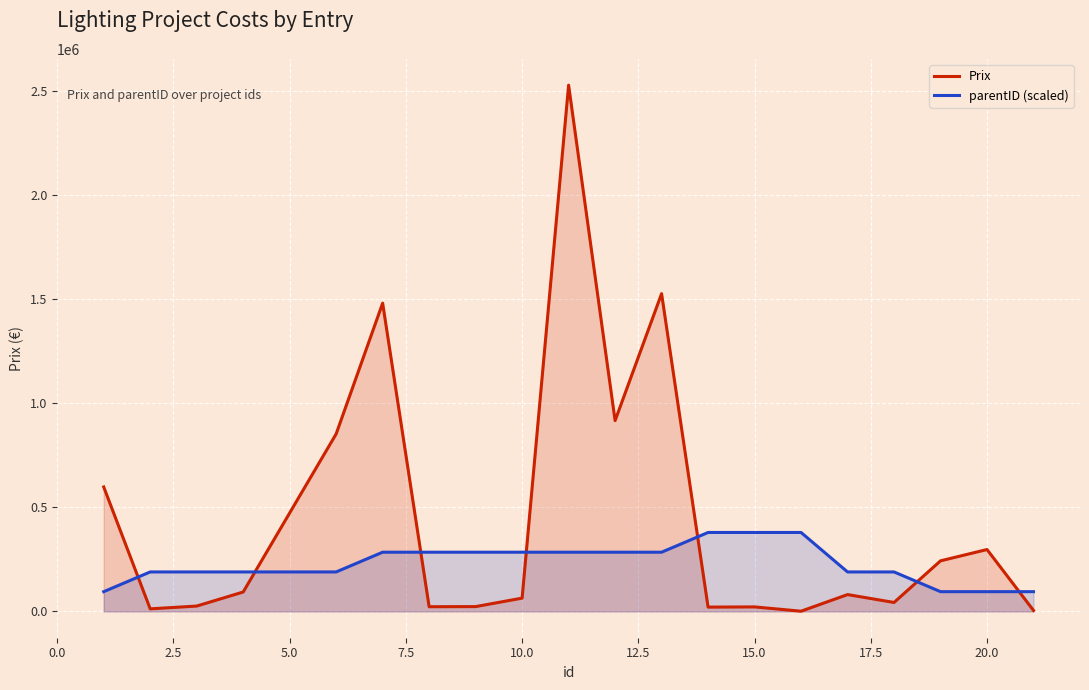

Rank the series at 20.0 from lowest to highest value.

parentID (scaled), Prix